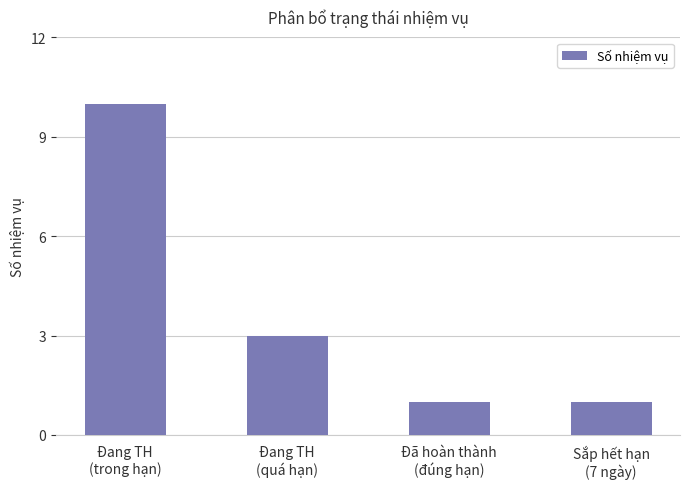

What is the average value?

4